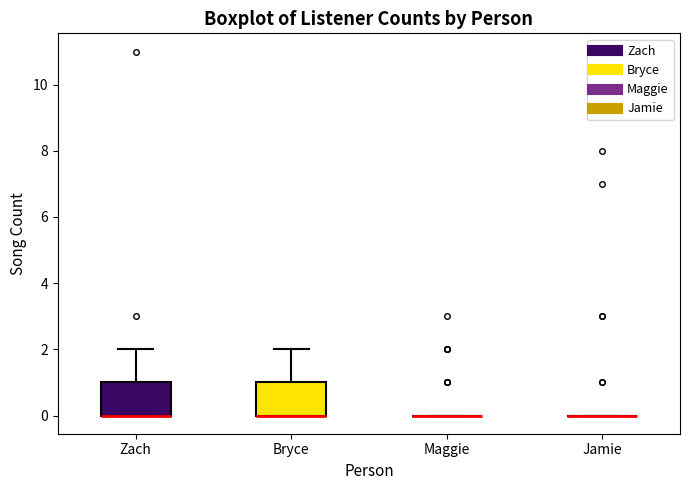

Reading left to right, transcribe this box plot: for each box, give where its median line is, the range the box spans, and where its two whiskers end, as read against the y-axis. The values are not printed on the chart, so give them approximately, as read against the axis.

Zach: median 0 (drawn on the box's lower edge), box 0 to 1, whiskers 0 to 2
Bryce: median 0 (drawn on the box's lower edge), box 0 to 1, whiskers 0 to 2
Maggie: box collapsed to a line at 0, whiskers 0 to 0
Jamie: box collapsed to a line at 0, whiskers 0 to 0